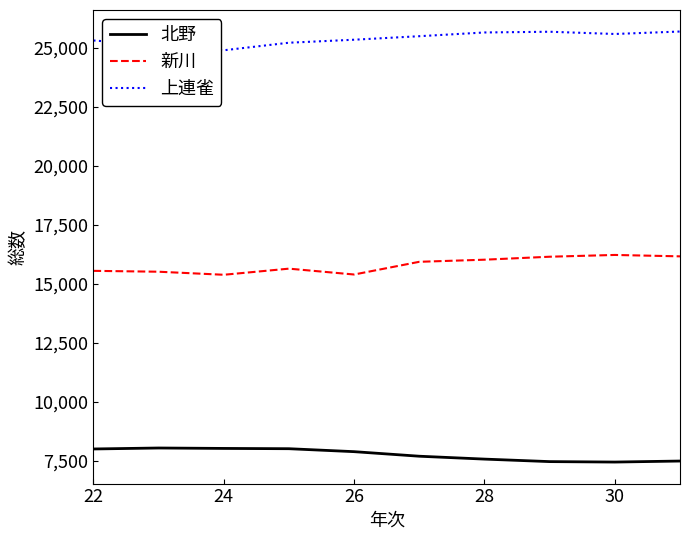

Rank the series by their maximum value, from highest to lowest.

上連雀, 新川, 北野